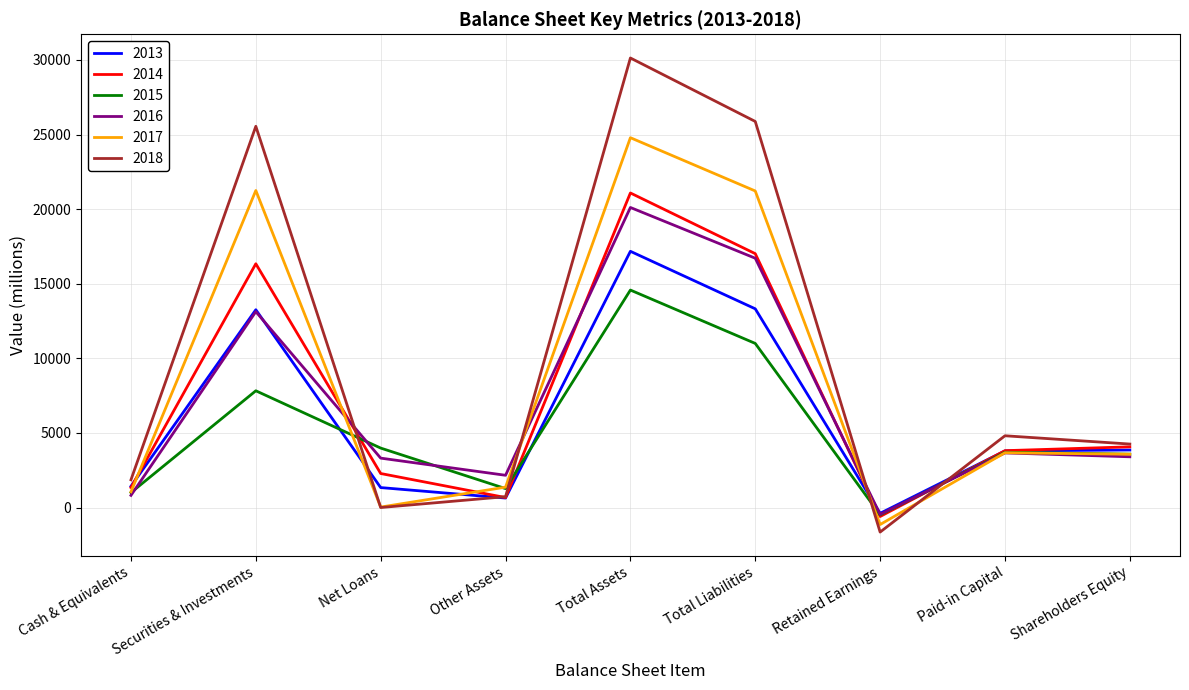

What is the spread (max minus min) of values at Retained Earnings?

1257